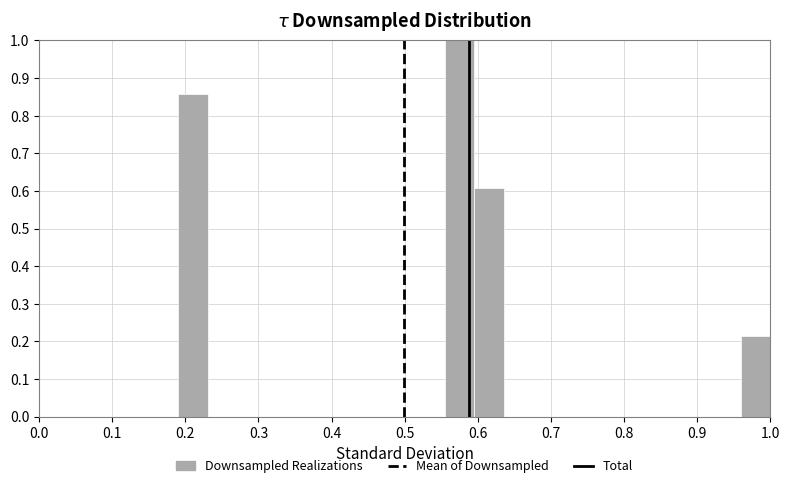

Over which range of the x-axis is the bar tallest?

0.55 to 0.60